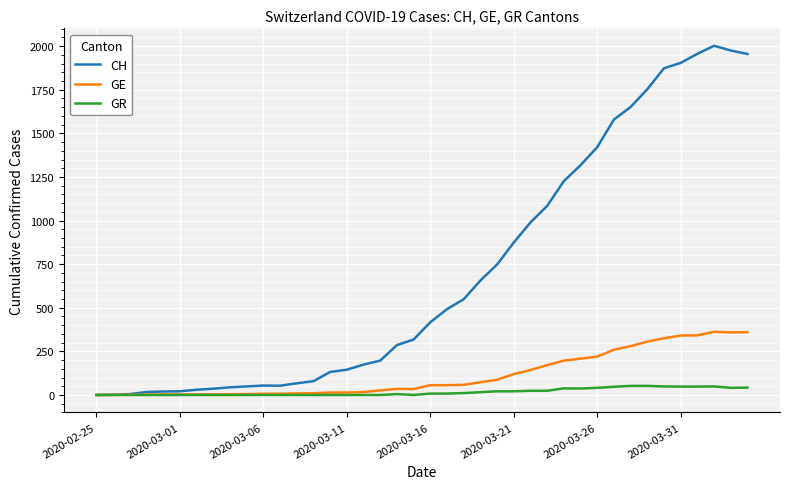

Is this an area chart (filled region under the line)?

No